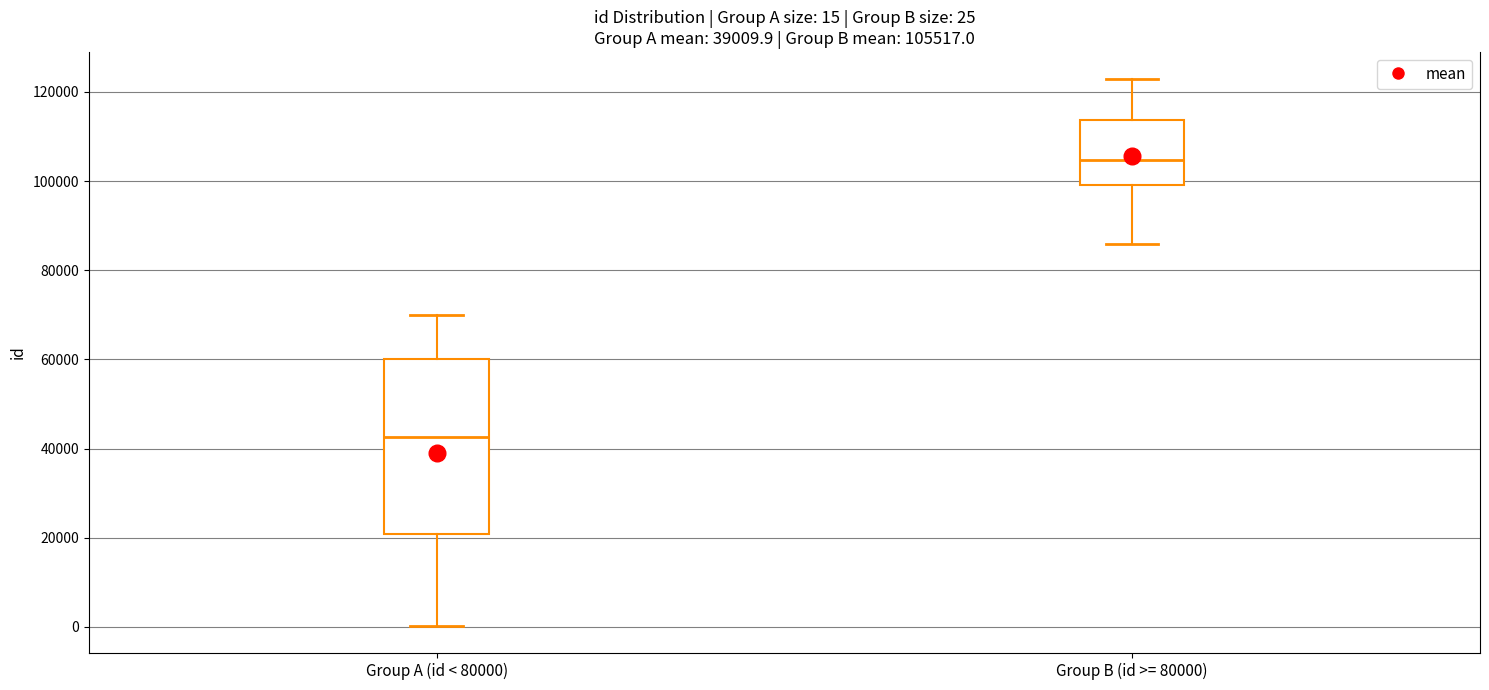

Which box is the tallest, from its lower edge to its upper edge?

Group A (id < 80000)